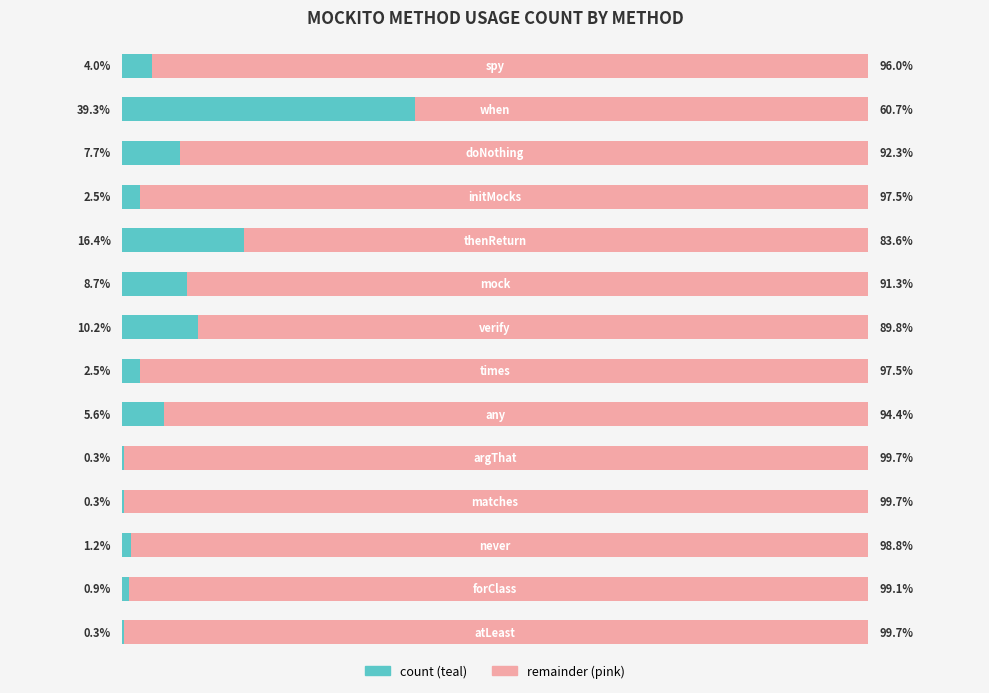

The value at 1 is 39.3. True or false?

True